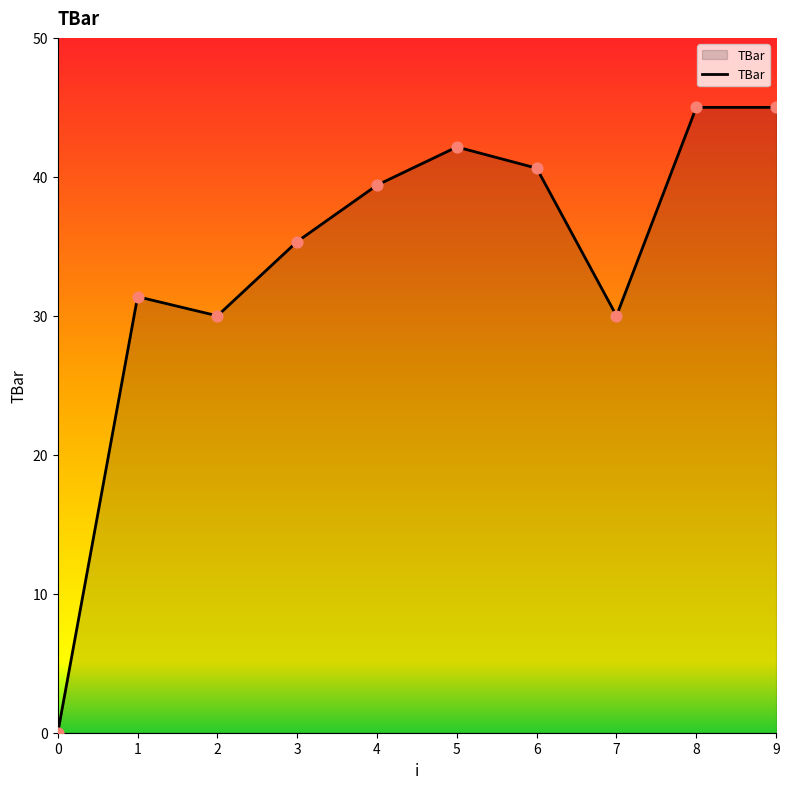

Between 9 and 4, which is larger?

9